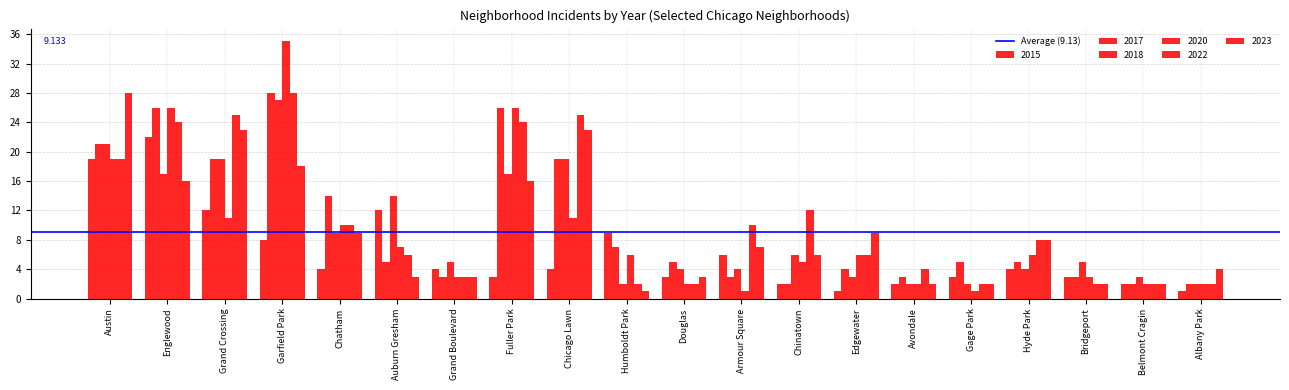

Are the bars horizontal?

No